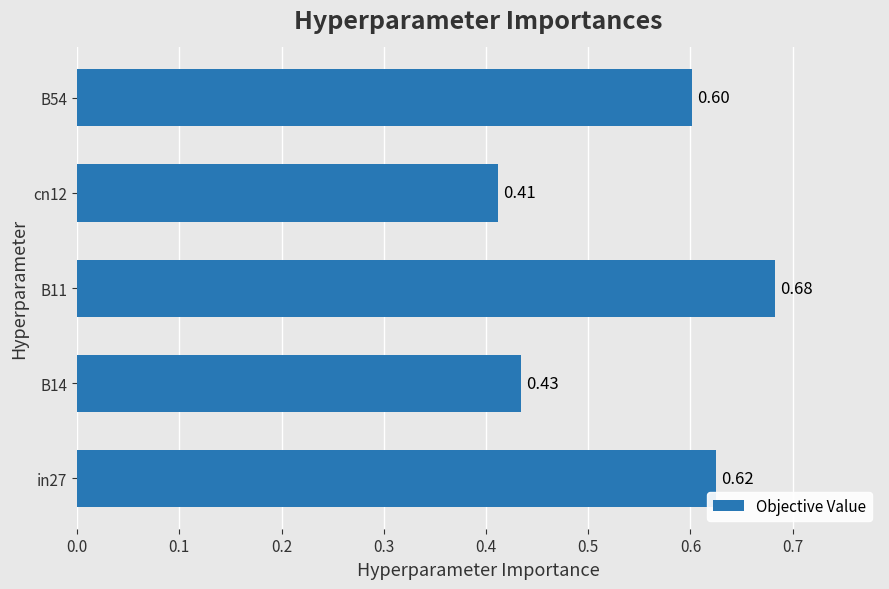

How many values are between 0 and 1?

5